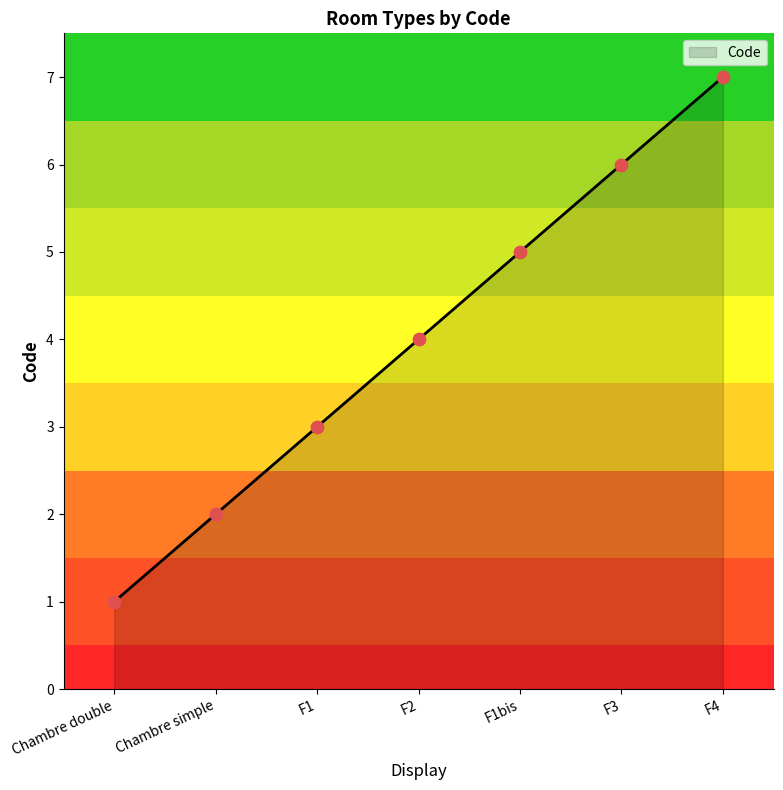

What is the ratio of the value at Chambre double to the value at F1?

0.3